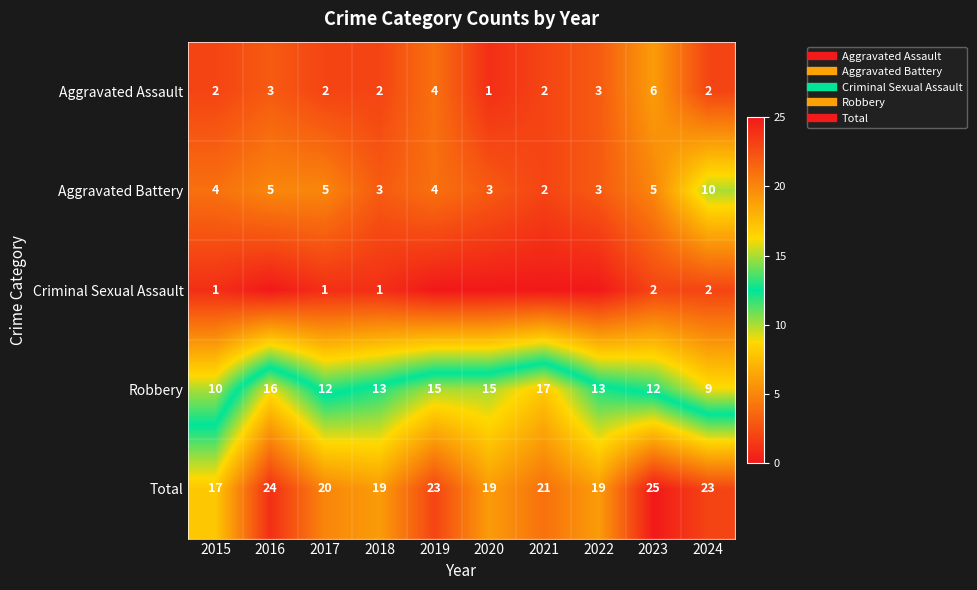

Which has a higher value, 2016 or 2021?

2016